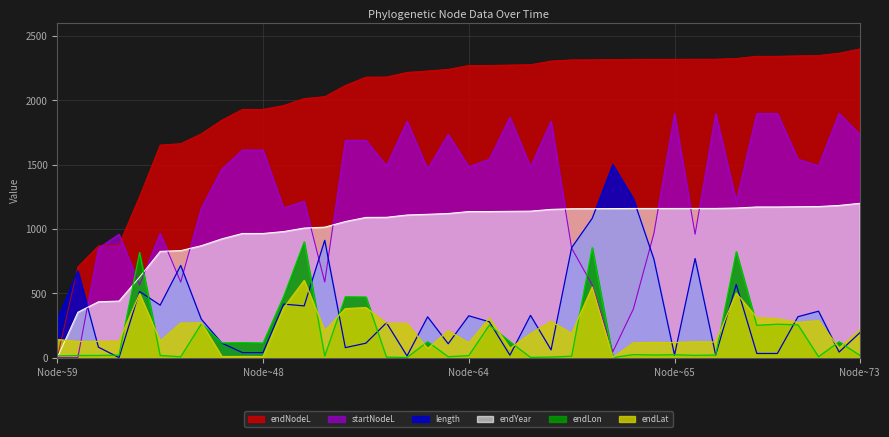

At which label does startNodeL first exceed 1483?

49